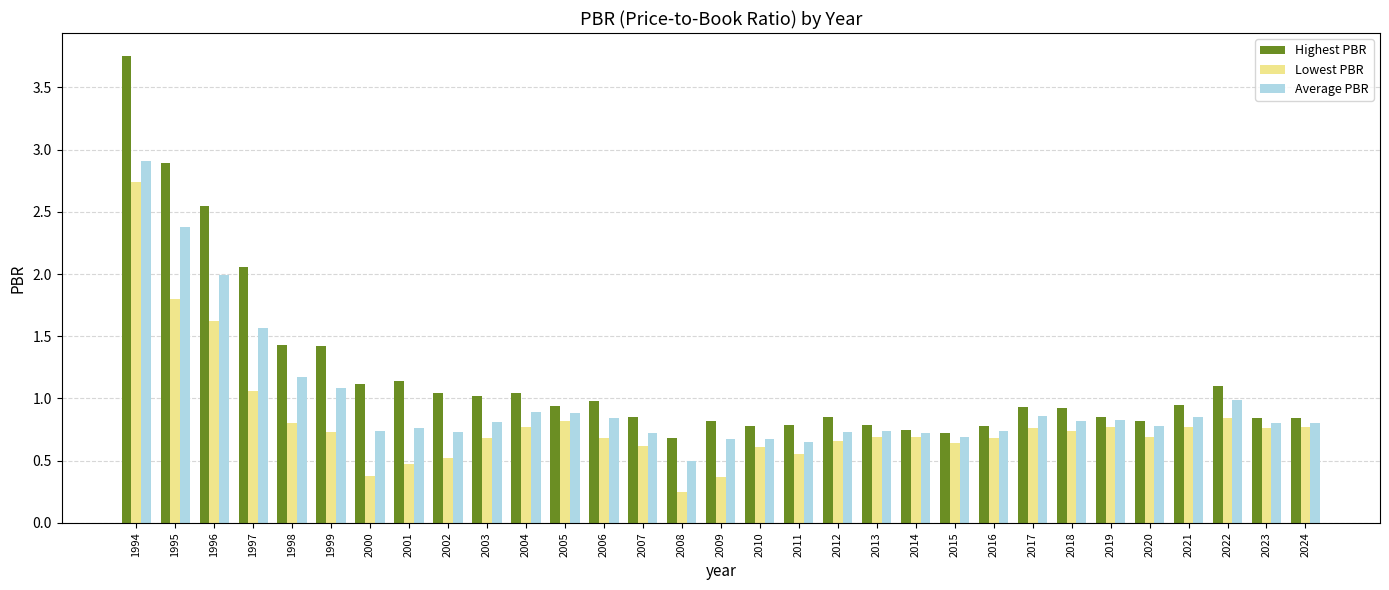

List the series in order of their peak value, lowest first.

Lowest PBR, Average PBR, Highest PBR